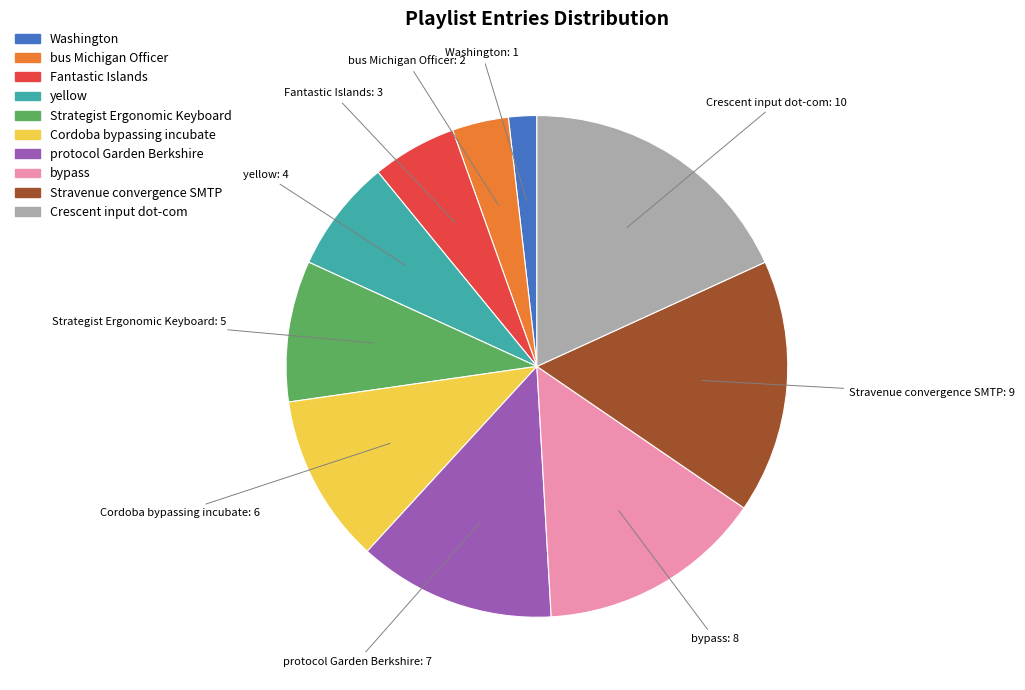

Is there a majority slice in this chart?

No